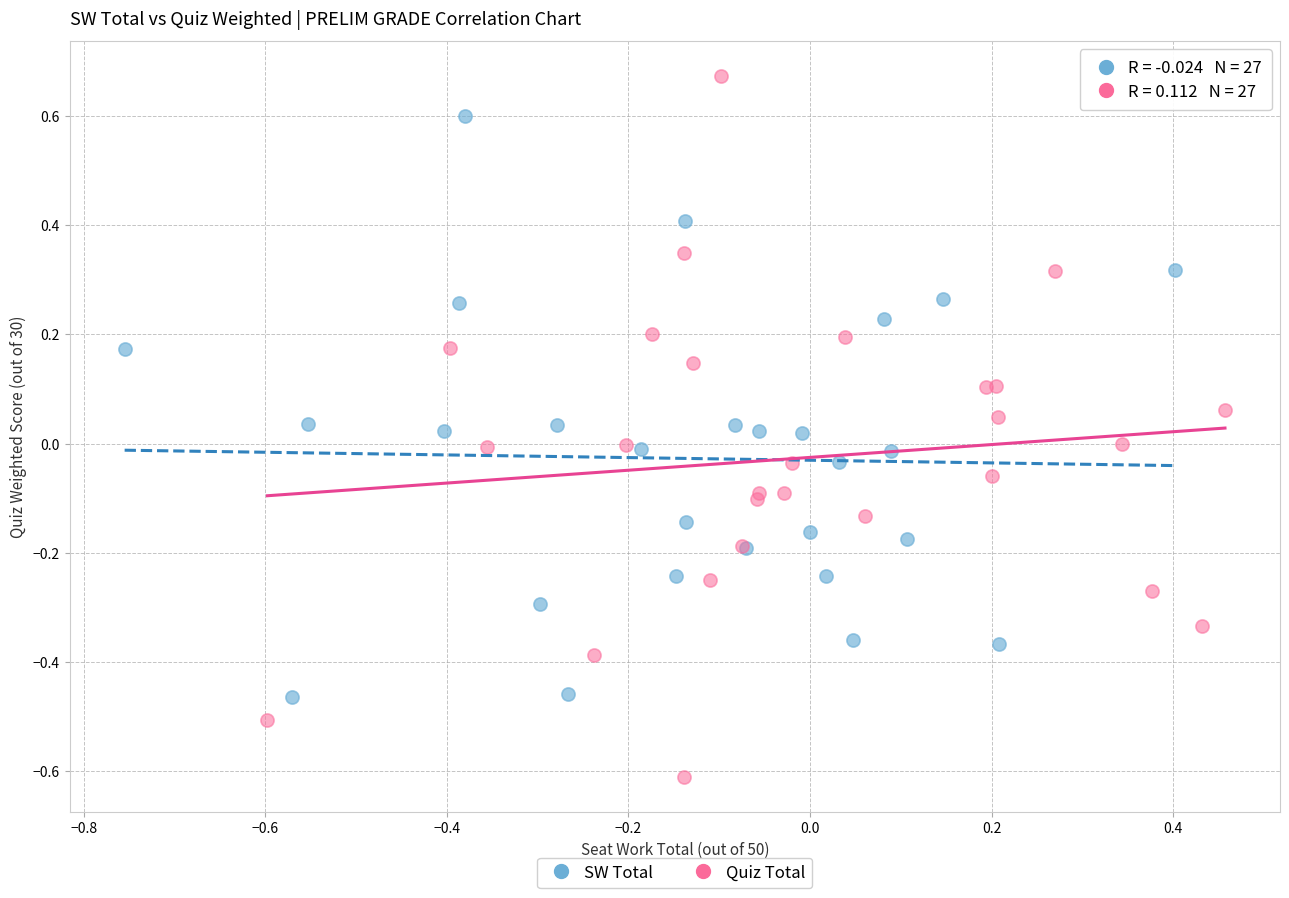

Which series contains the highest Y value?

Quiz Total